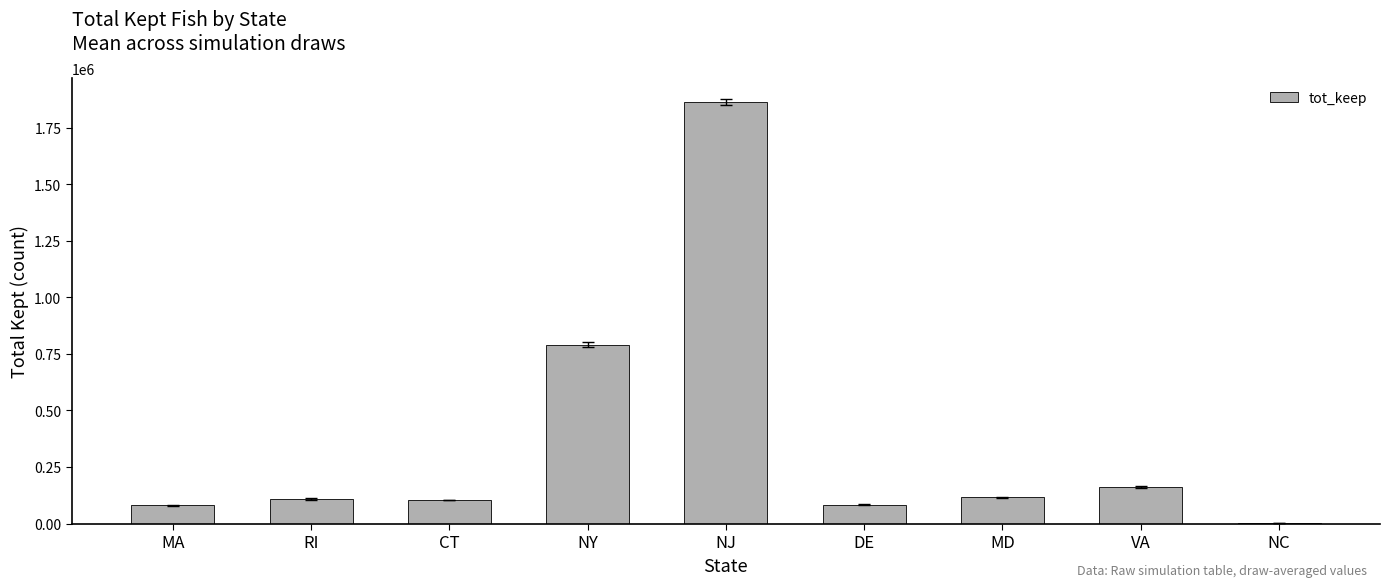

At which label does the data first exceed 108493?

RI